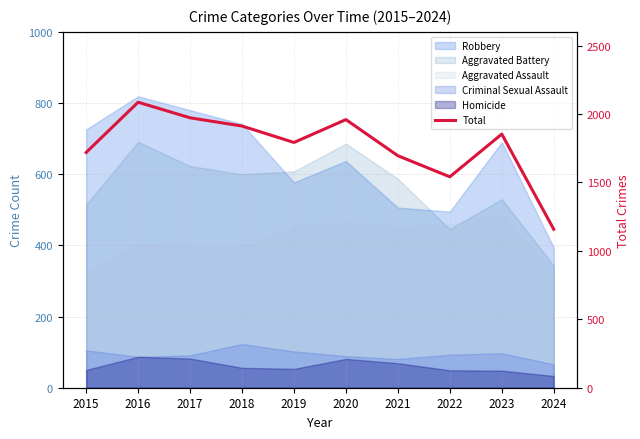

What is the maximum value shown in the chart?

2086